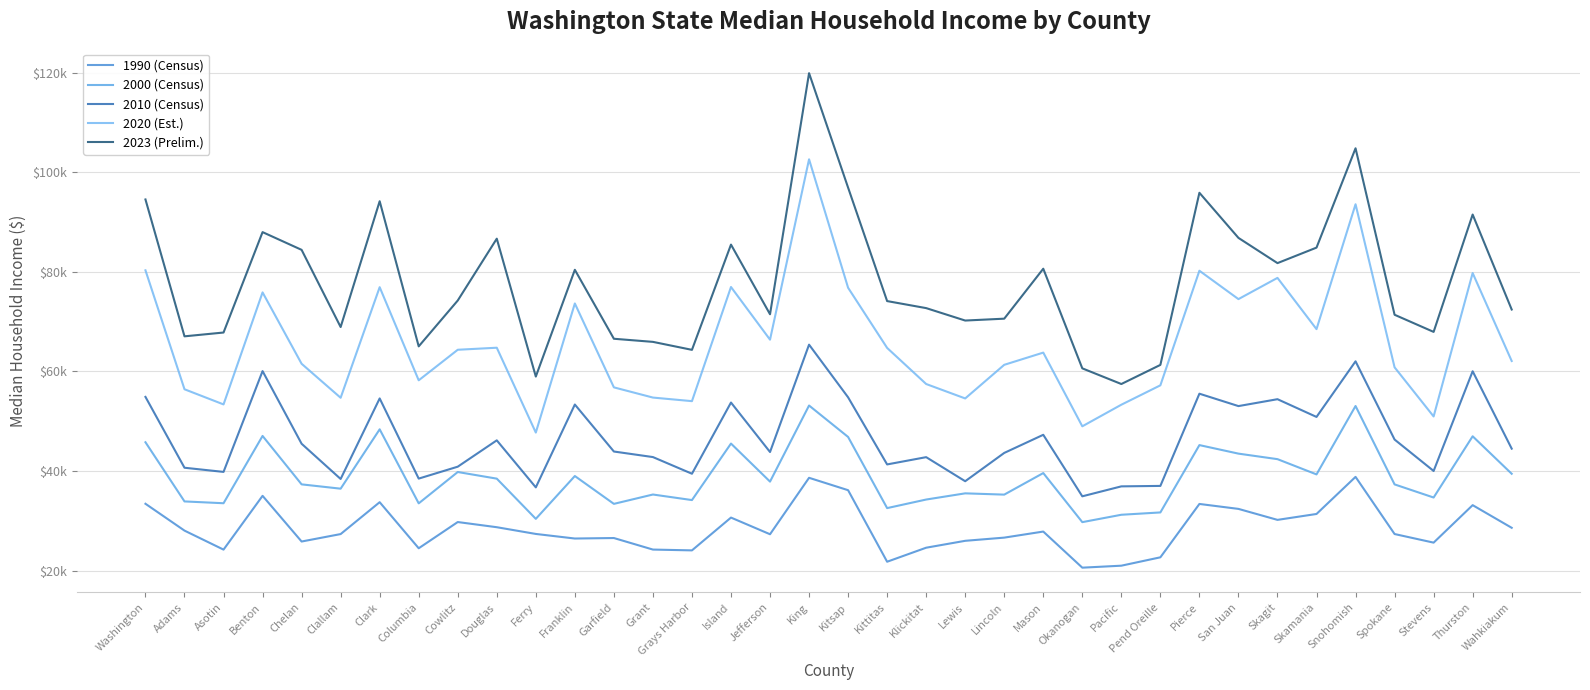

Does the chart have visible grid lines?

Yes